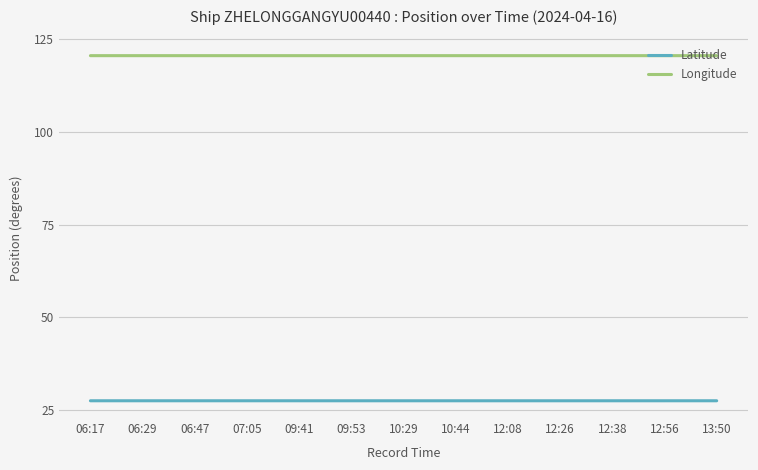

What is the difference between the highest and lowest values at 06:17?

93.1